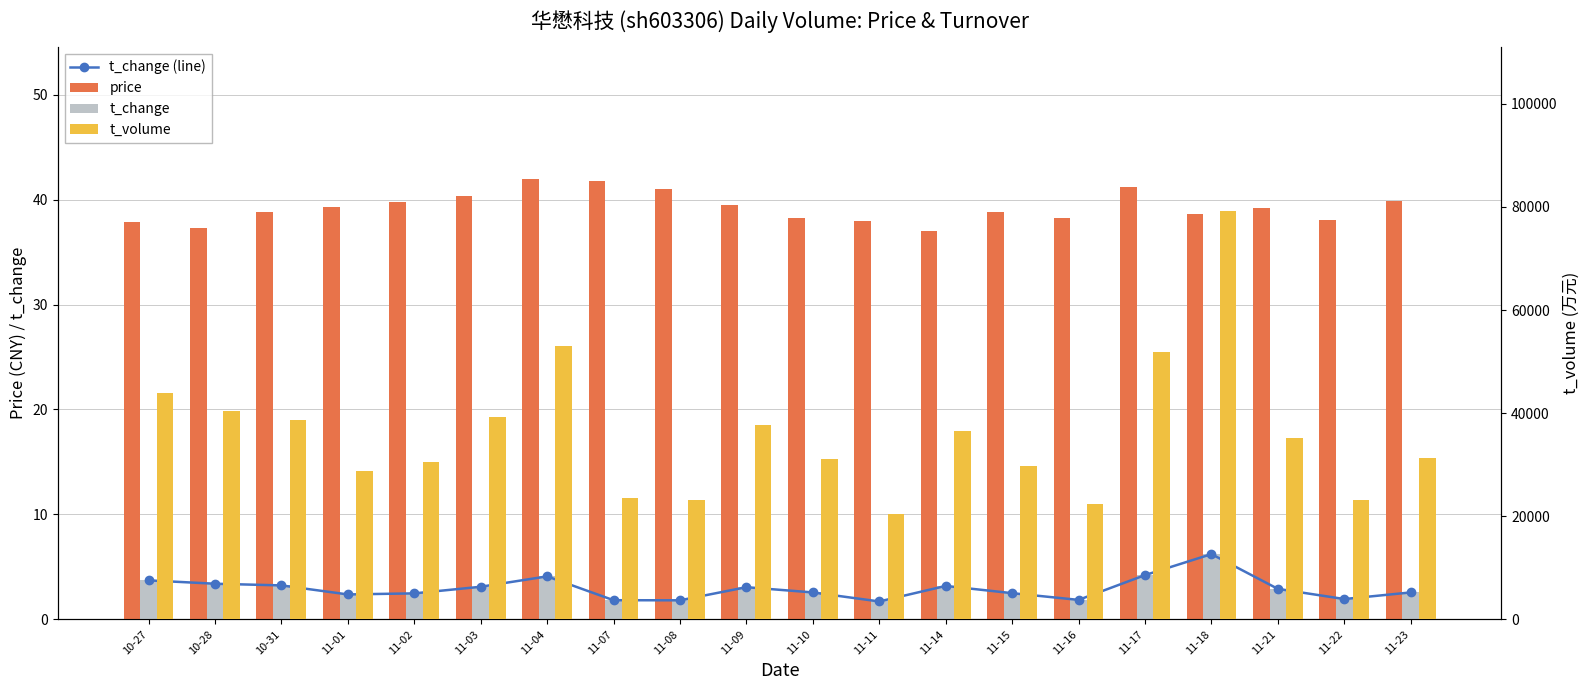

List the series in order of their peak value, lowest first.

t_change (line), t_change, price, t_volume